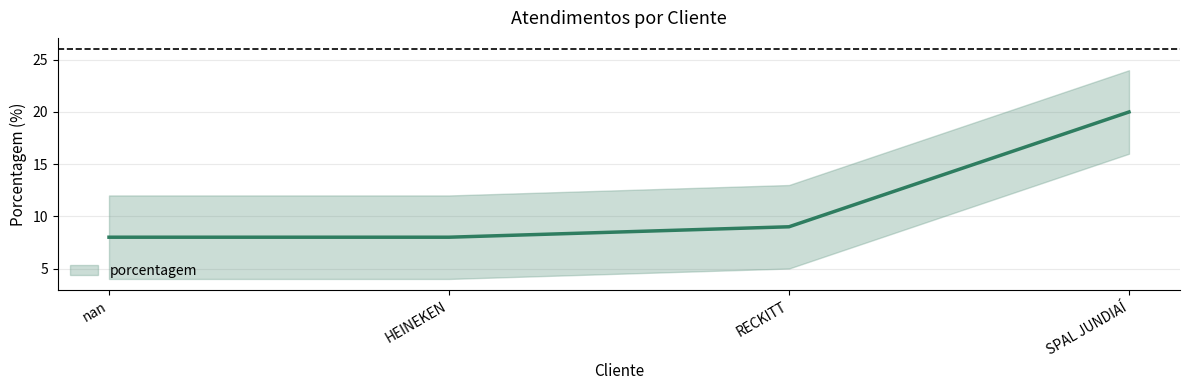

What is the ratio of the value at HEINEKEN to the value at SPAL JUNDIAÍ?

0.4